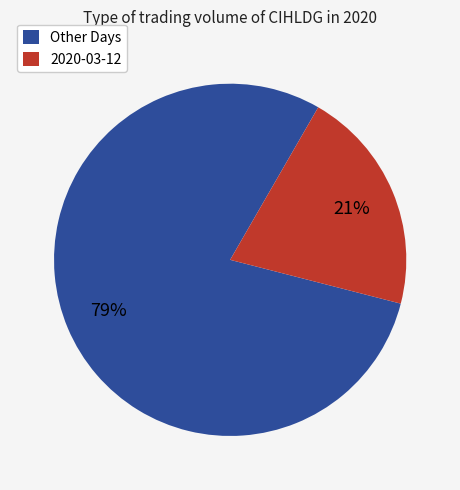

To the nearest percent, what is the combined percentage of Other Days and 2020-03-12?

100%